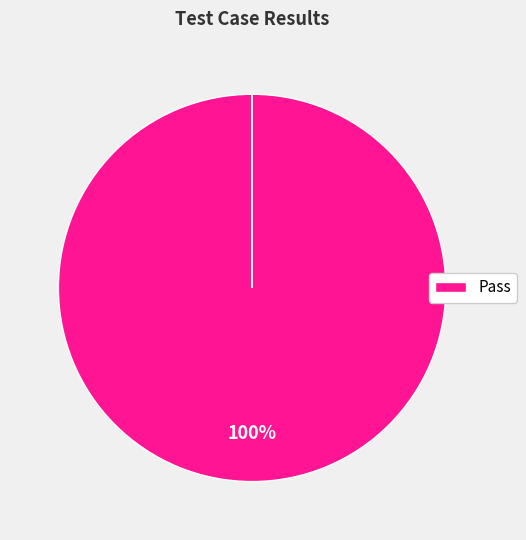

What is the majority slice?

Pass